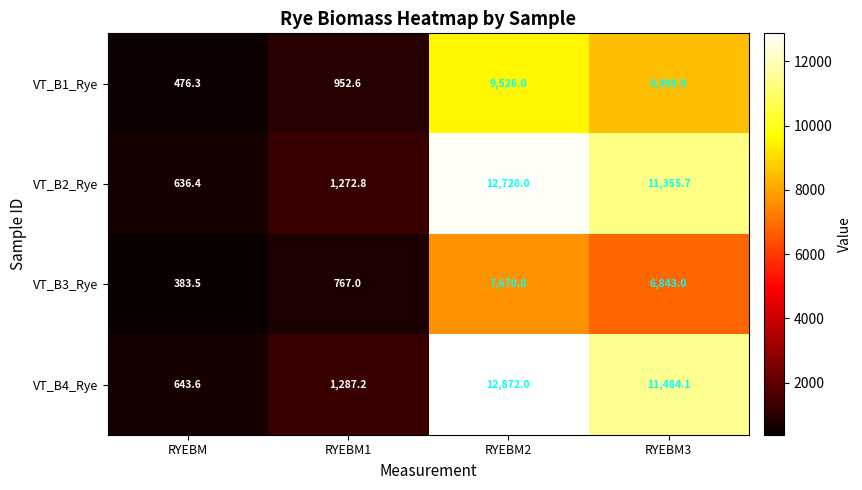

Reading left to right, what are all the values shown in this chart?

VT_B1_Rye: 476.3	952.6	9526.0	8498.9
VT_B2_Rye: 636.4	1272.8	12728.0	11355.7
VT_B3_Rye: 383.5	767.0	7670.0	6843.0
VT_B4_Rye: 643.6	1287.2	12872.0	11484.1